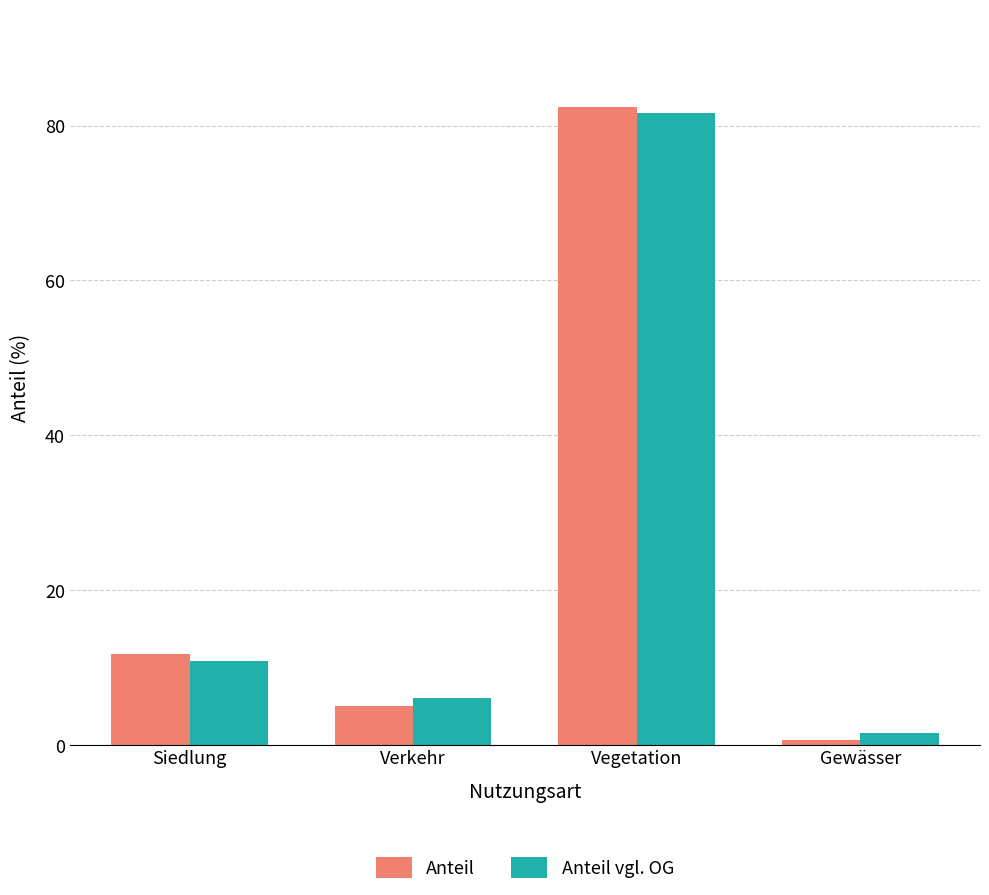

What is the label of the 4th bar from the left?

Gewässer